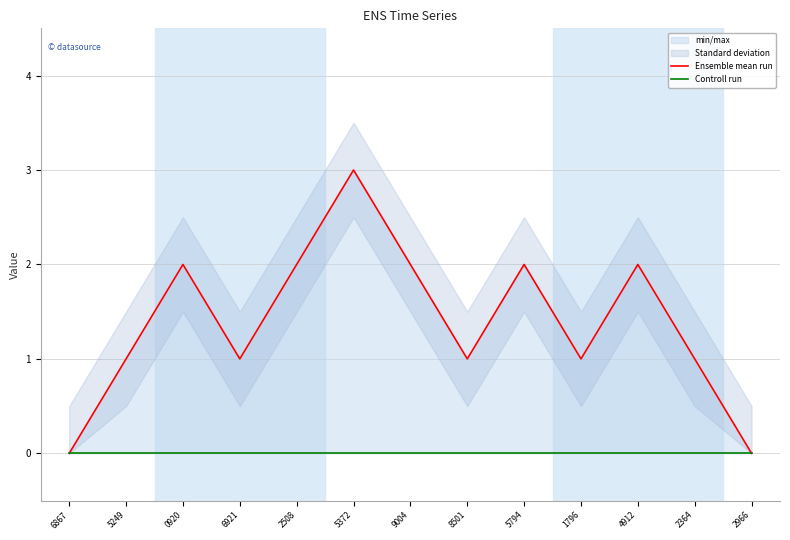

List the series in order of their peak value, highest first.

Ensemble mean run, Controll run